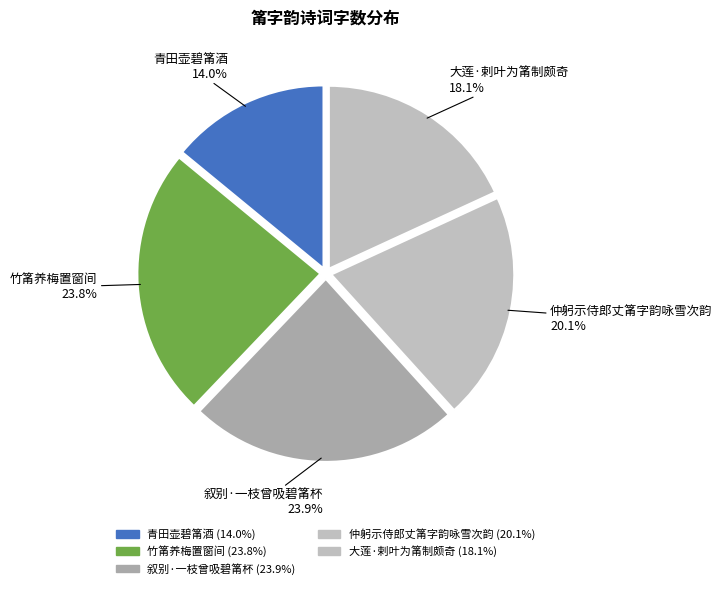

To the nearest percent, what portion does 青田壶碧筩酒 represent?

14%